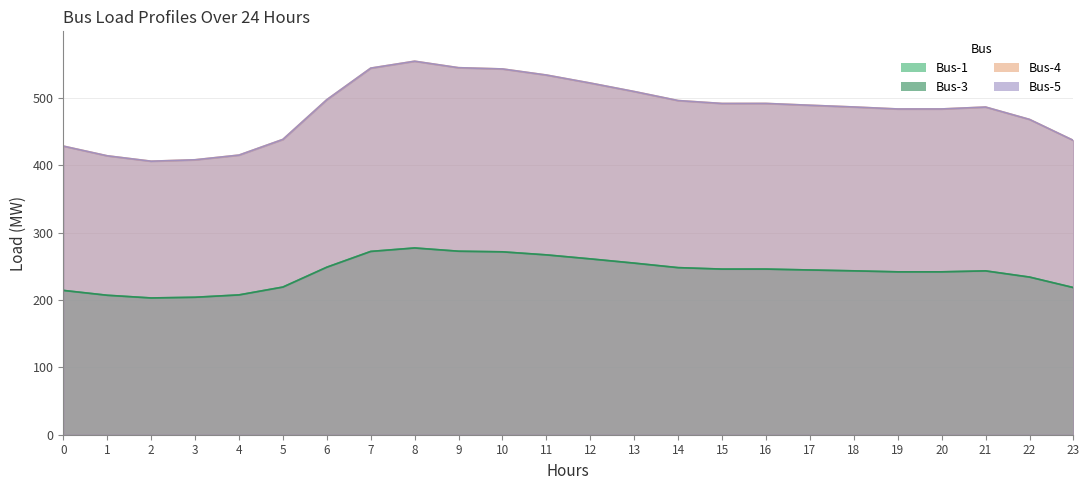

Is the value of Bus-5 at 18 greater than the value of Bus-3 at 0?

Yes